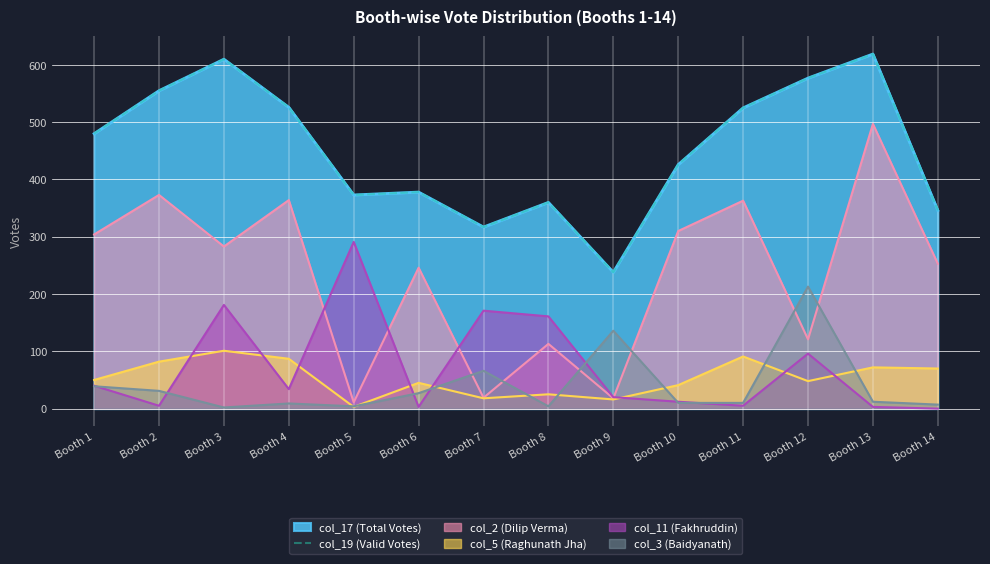

List the labels in order of value, largest first.

Booth 13, Booth 3, Booth 12, Booth 2, Booth 4, Booth 11, Booth 1, Booth 10, Booth 6, Booth 5, Booth 8, Booth 14, Booth 7, Booth 9